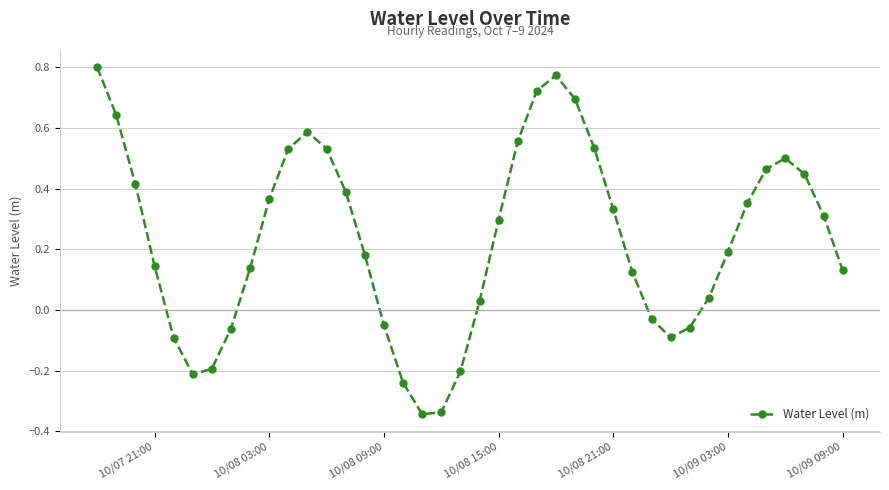

How many interior local peaks (higher than both neighbors) does the data have?

3